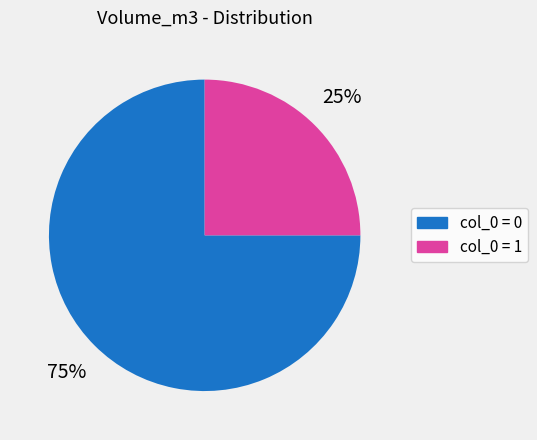

To the nearest percent, what is the difference between the largest and smallest slice percentages?

50%